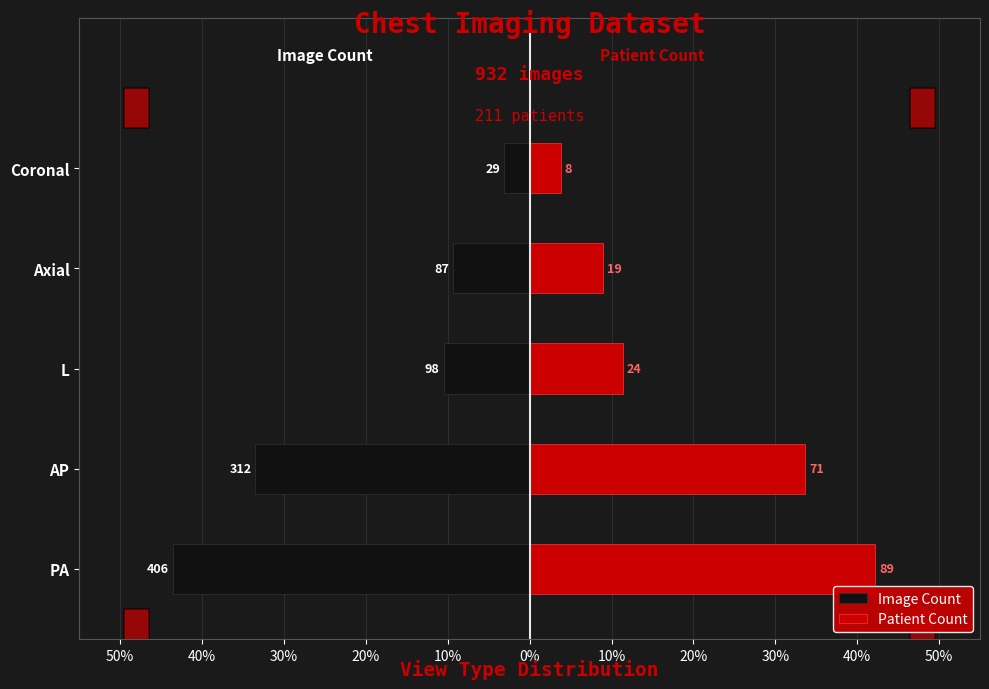

How many bars are there in total?

10